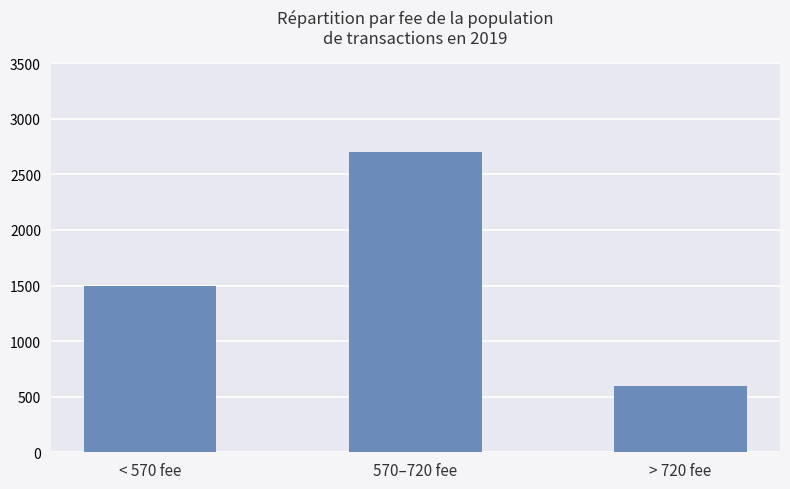

What is the ratio of the value at > 720 fee to the value at 570–720 fee?

0.2